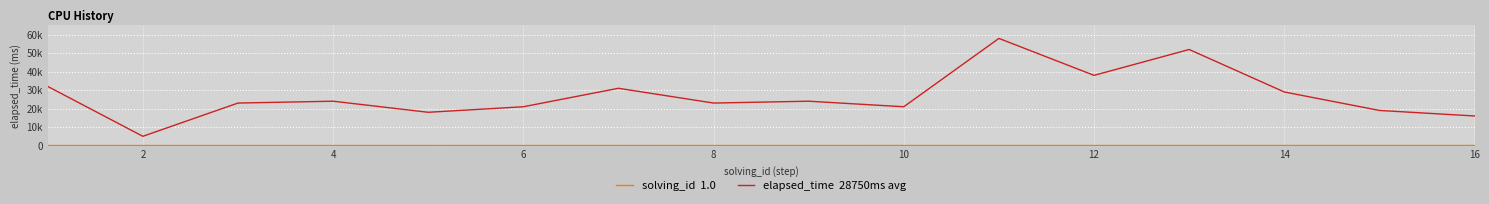

Does the chart have visible grid lines?

Yes